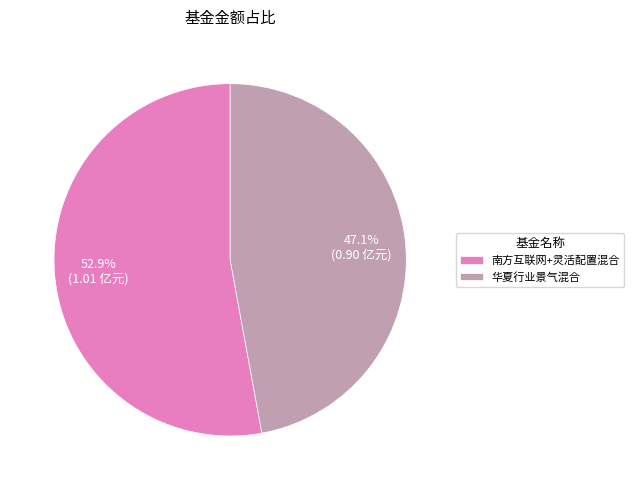

Which has a higher value, 南方互联网+灵活配置混合 or 华夏行业景气混合?

南方互联网+灵活配置混合